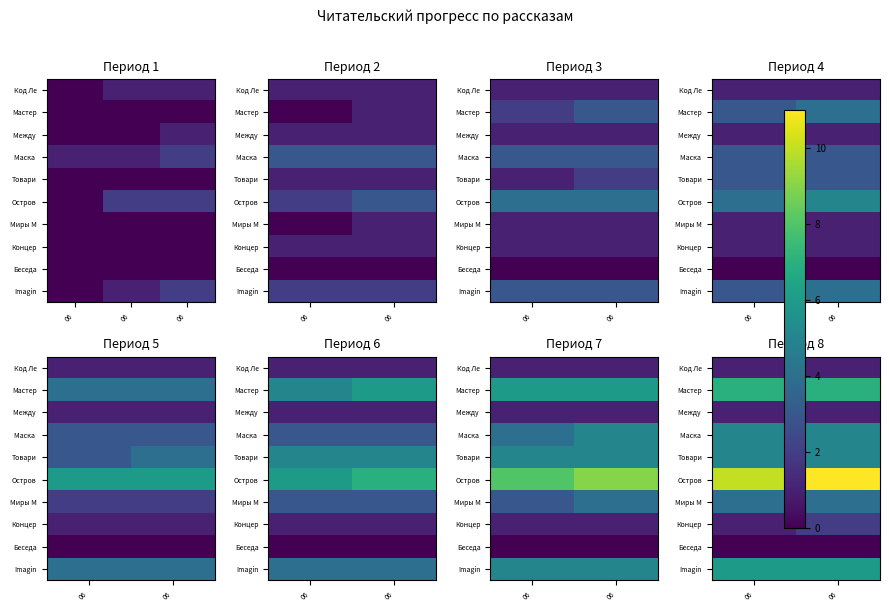

At which category is the sum across all series the highest?

06